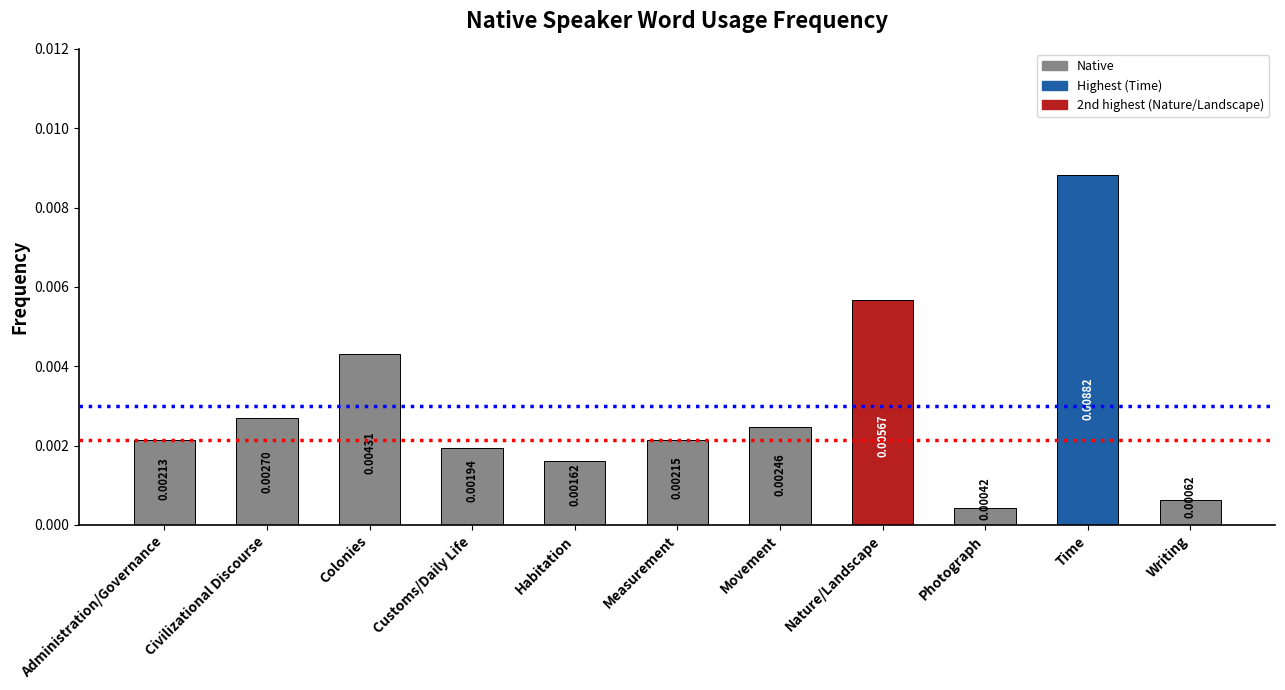

At which category does the chart reach its minimum across all series?

Photograph